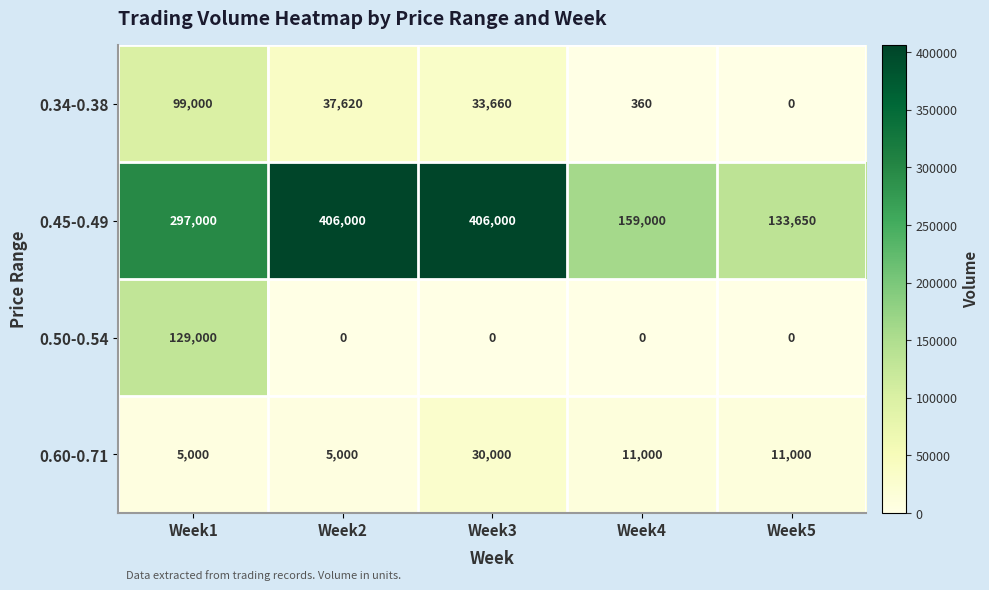

What is the maximum value for 0.34-0.38?

99000